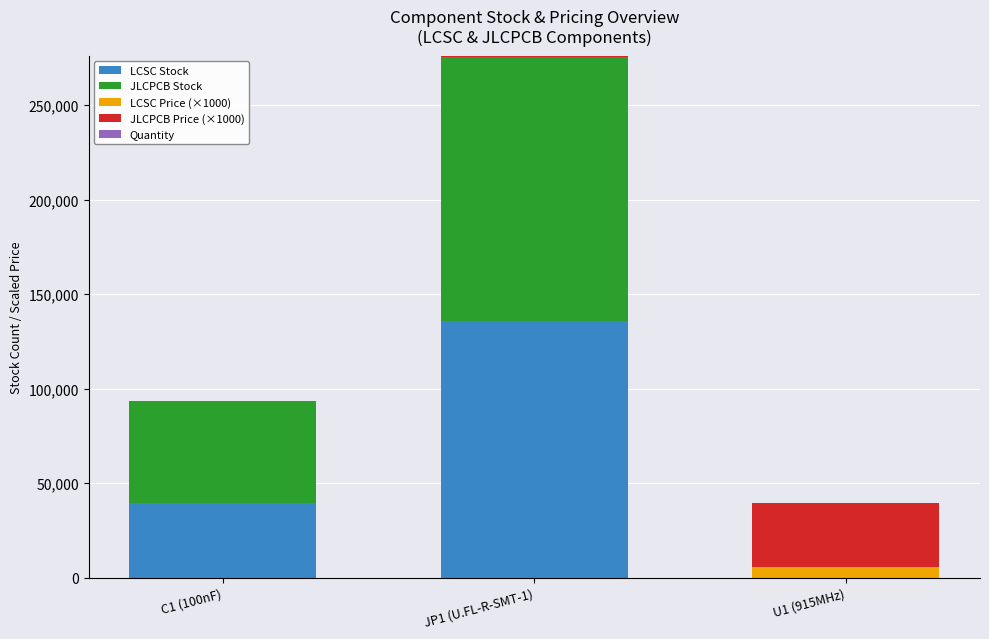

What is the total value across all series at C1 (100nF)?

93328.5